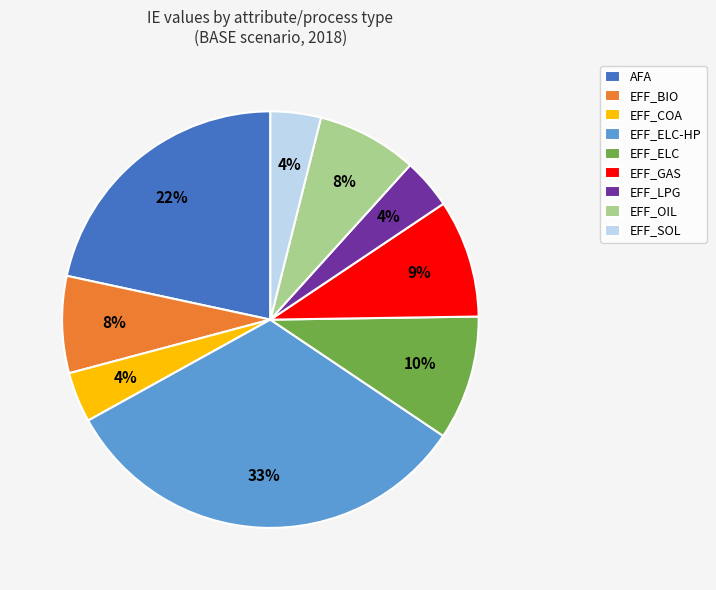

To the nearest percent, what percentage of the pie is EFF_BIO?

8%